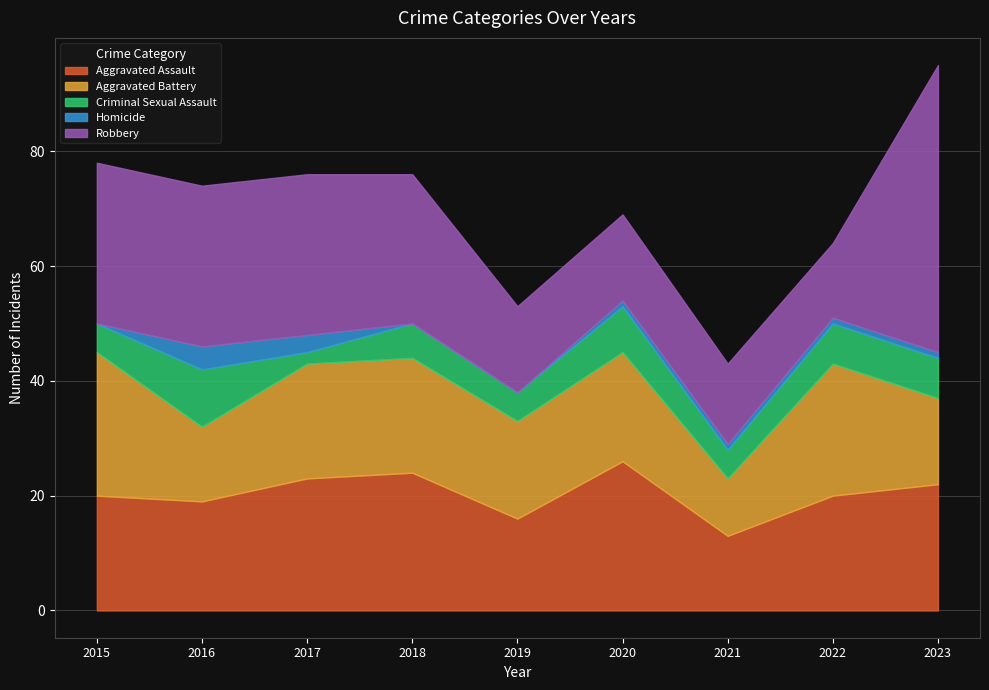

At which category is the sum across all series the highest?

2023